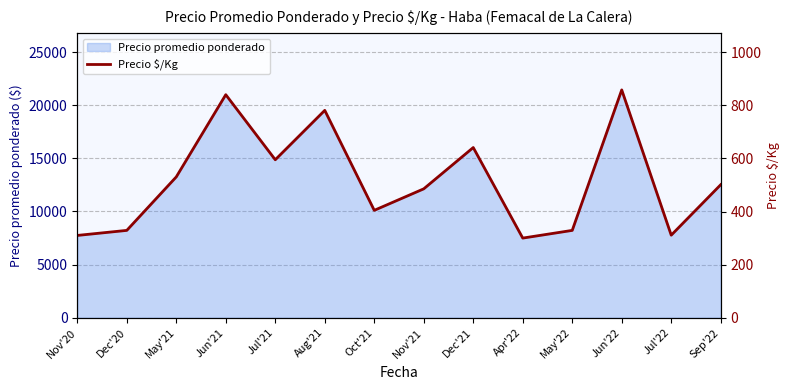

What is the sum of all values?

7215.5